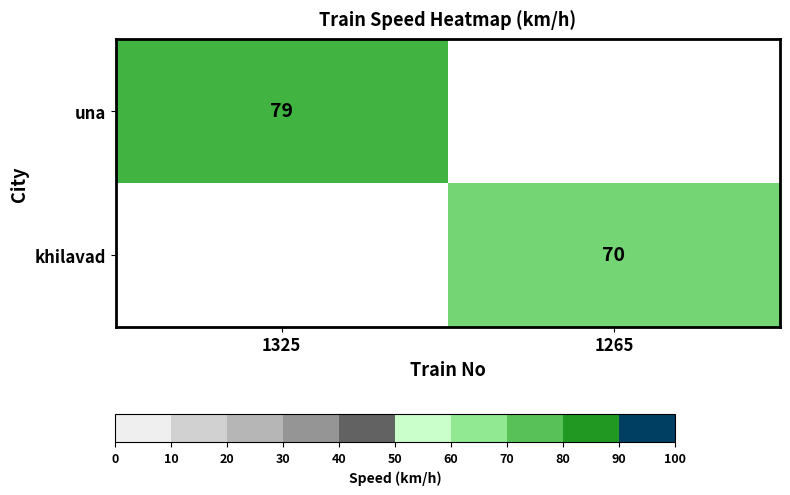

Is it true that khilavad equals 70 at 1265?

True